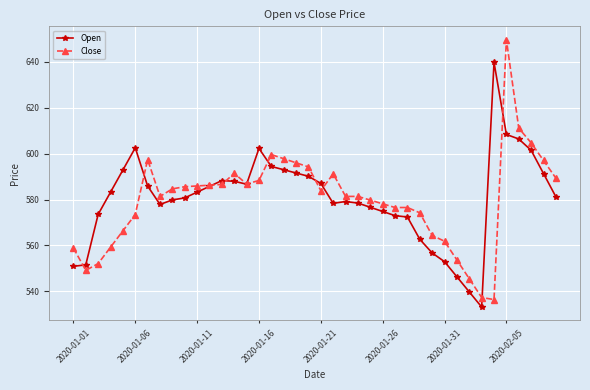

How many times do Close and Open cross each other?

10